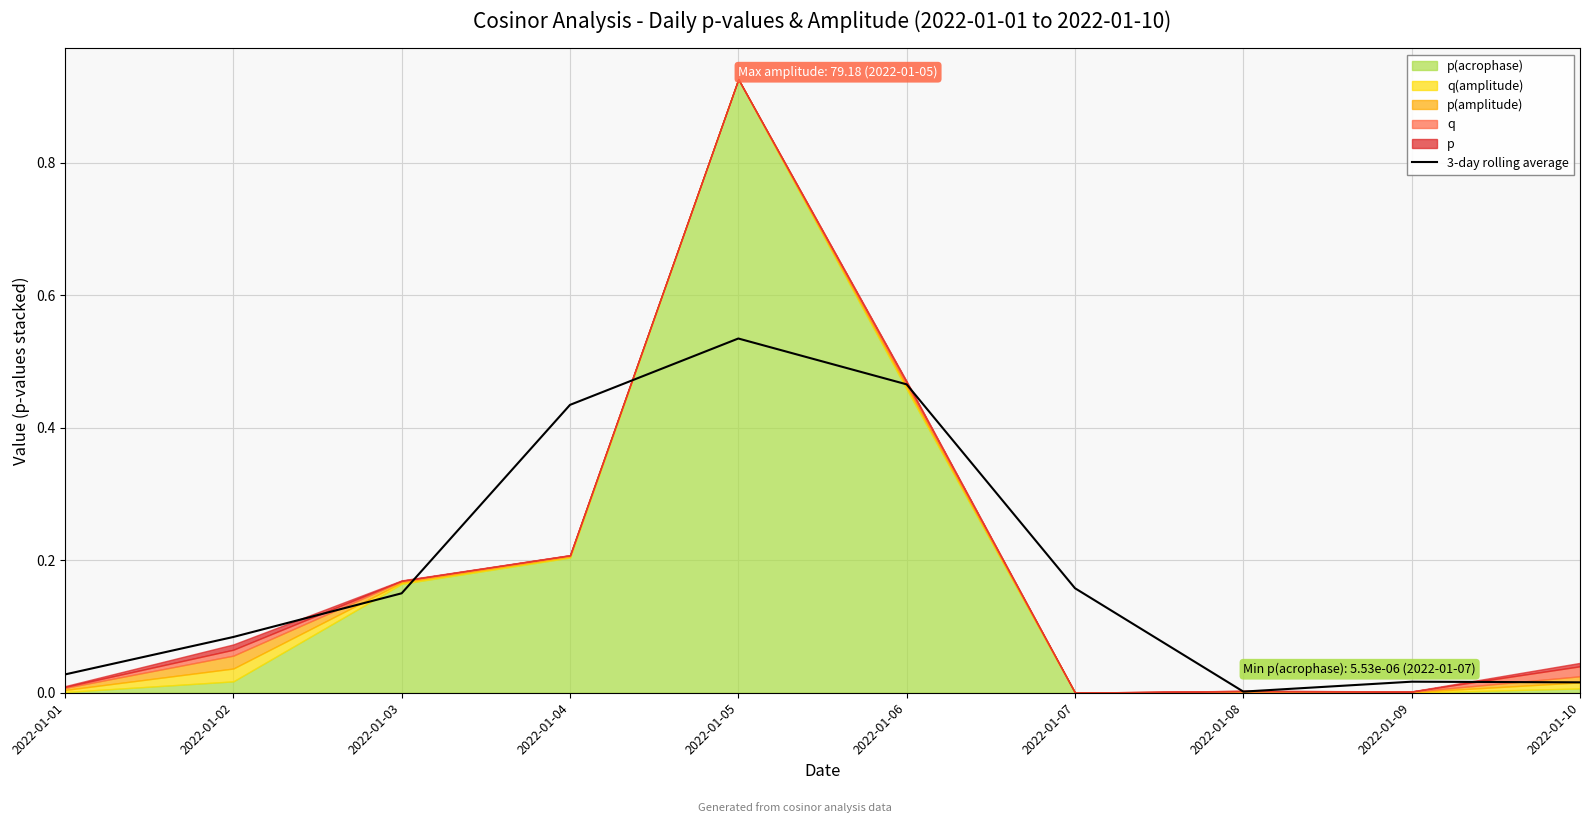

The value at 2022-01-04 is 0.4. True or false?

True